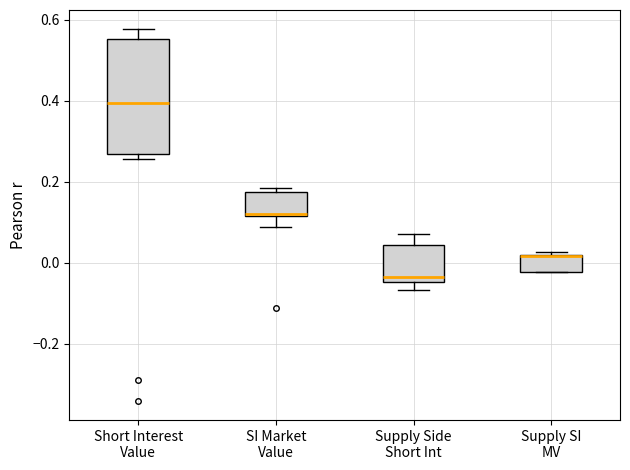

Reading left to right, transcribe this box plot: for each box, give where its median line is, the range the box spans, and where its two whiskers end, as read against the y-axis. The values are not printed on the chart, so give them approximately, as read against the axis.

Short Interest Value: median 0.40, box 0.26 to 0.56, whiskers 0.26 (just below the box's lower edge) to 0.58
SI Market Value: median 0.12, box 0.12 to 0.18, whiskers 0.08 to 0.18 (just above the box's upper edge)
Supply Side Short Int: median -0.04 (just above the box's lower edge), box -0.04 to 0.04, whiskers -0.06 to 0.08
Supply SI MV: median 0.02 (drawn on the box's upper edge), box -0.02 to 0.02, whiskers -0.02 to 0.02 (just above the box's upper edge)